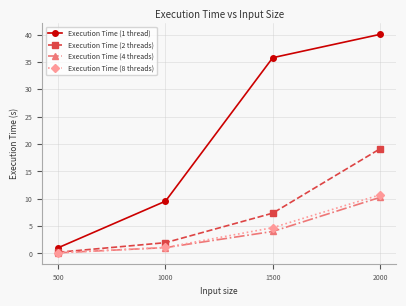

What is the difference between the second highest and minimum values in the Execution Time (8 threads) series?

4.6